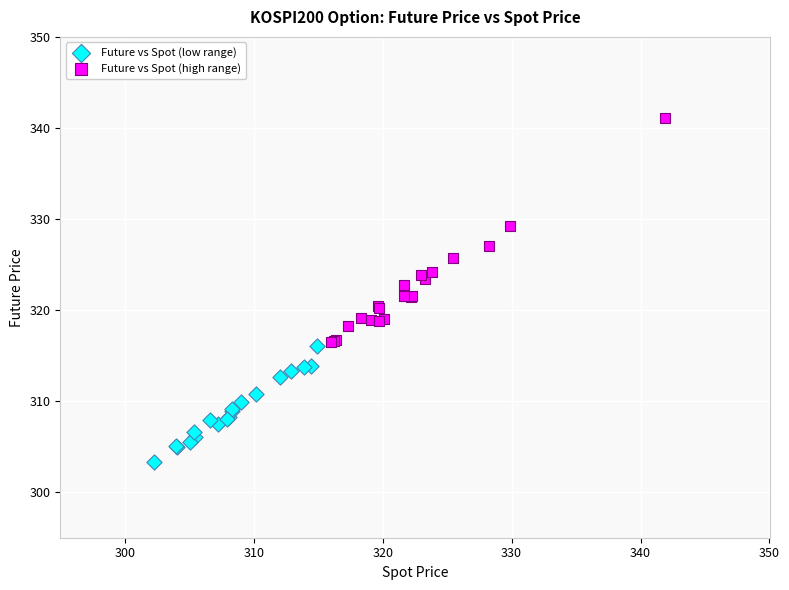

Which series contains the lowest Y value?

Future vs Spot (low range)